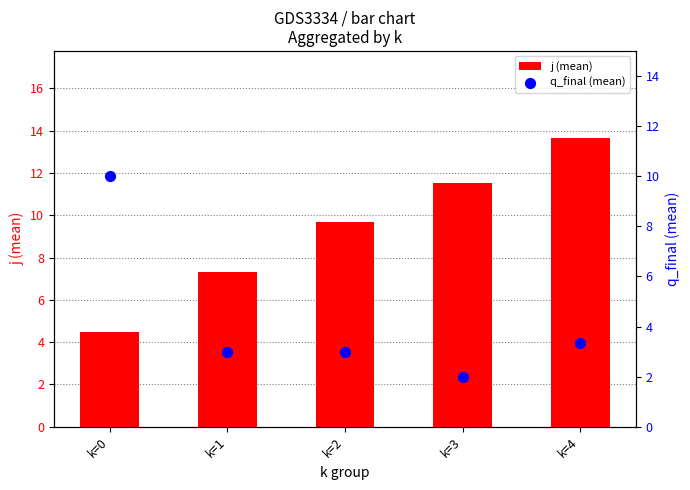

Which series has the largest total across all categories?

j (mean)